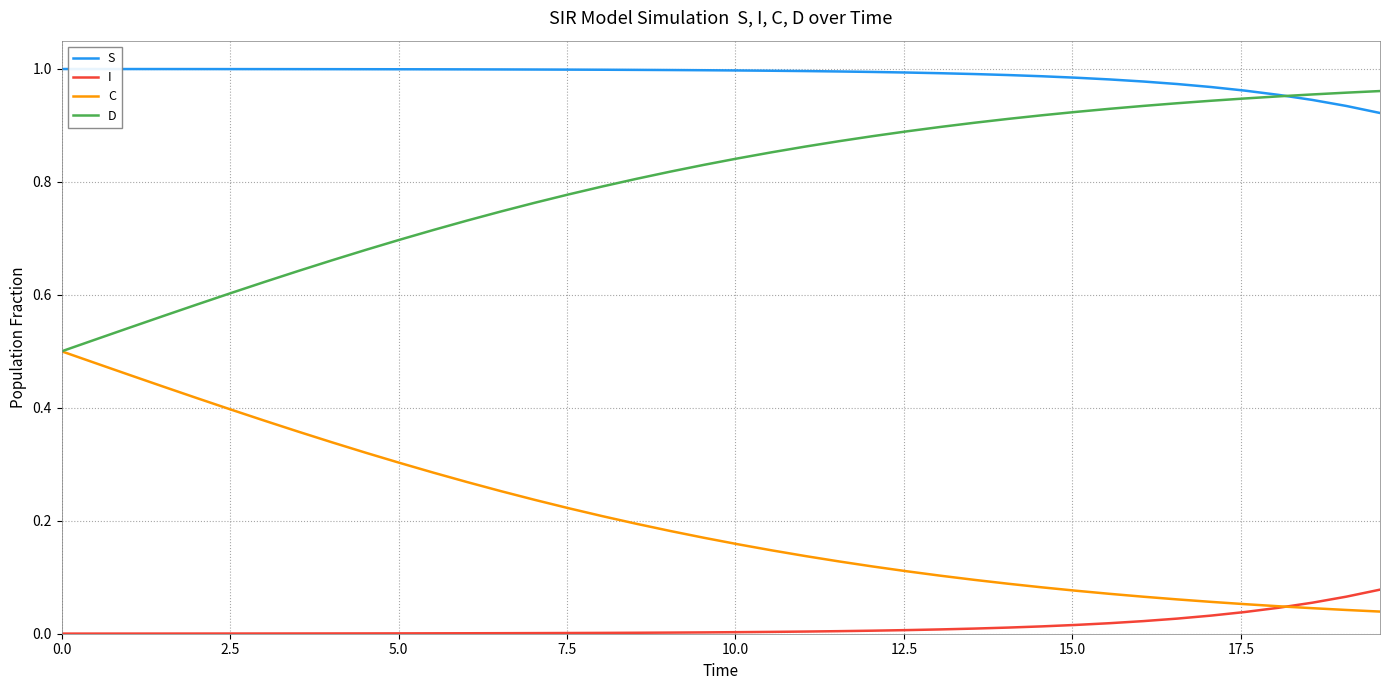

True or false: C and I cross at least once.

True